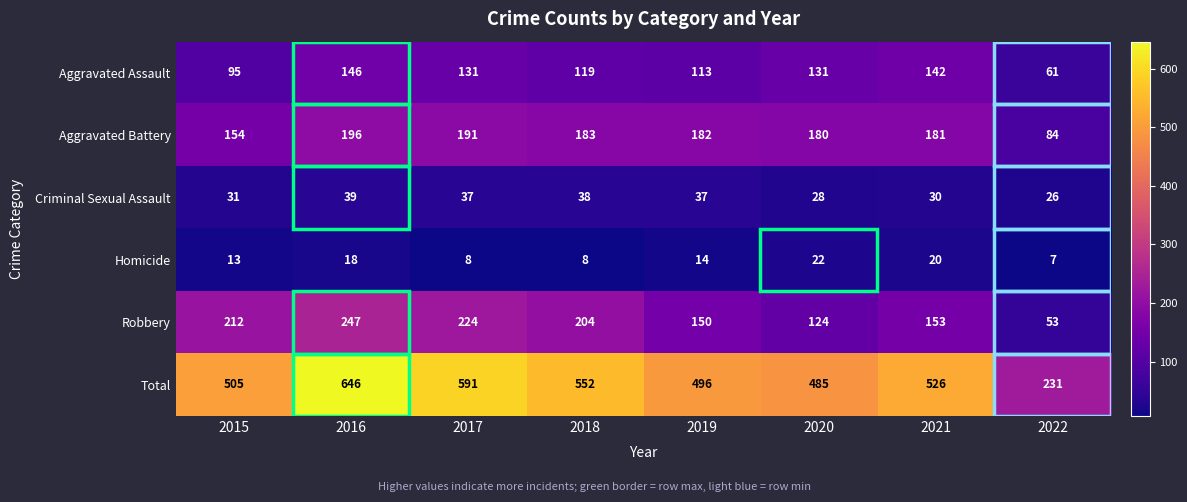

What is the difference between the maximum and second lowest values in the Robbery series?

123